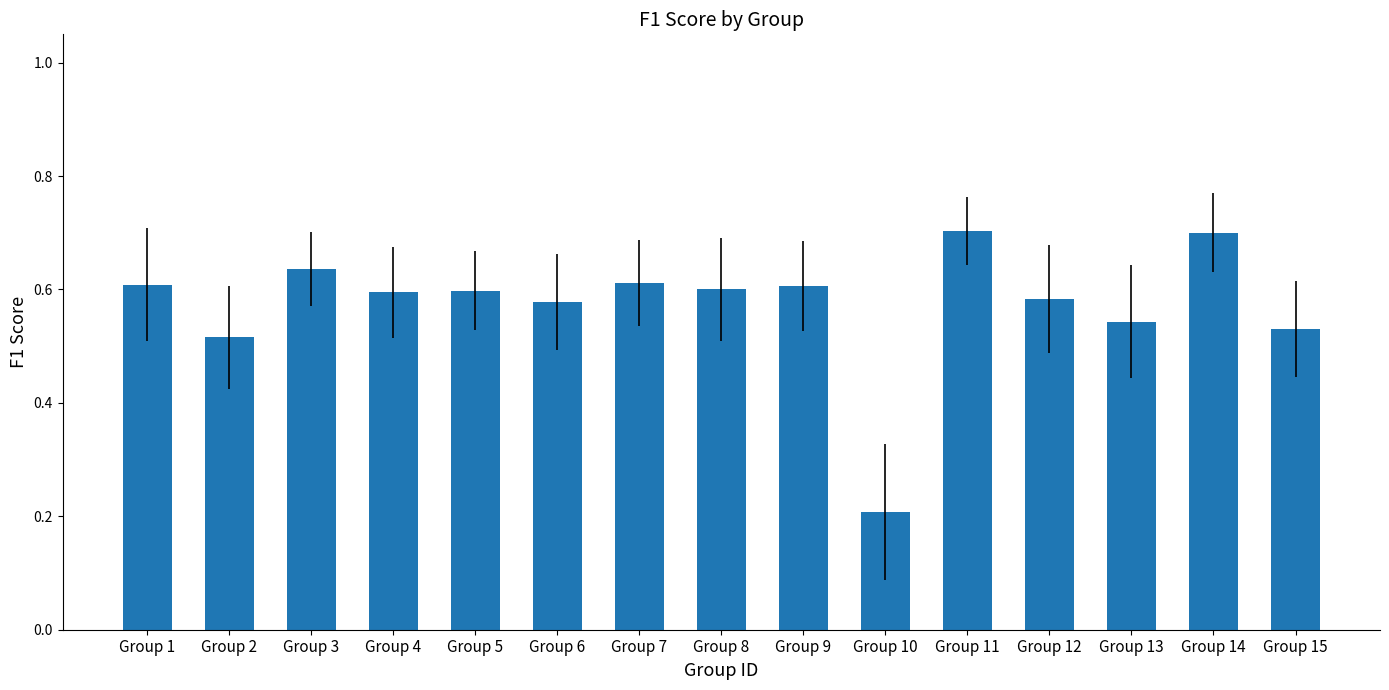

True or false: the data shows 0.3 at Group 7.

False